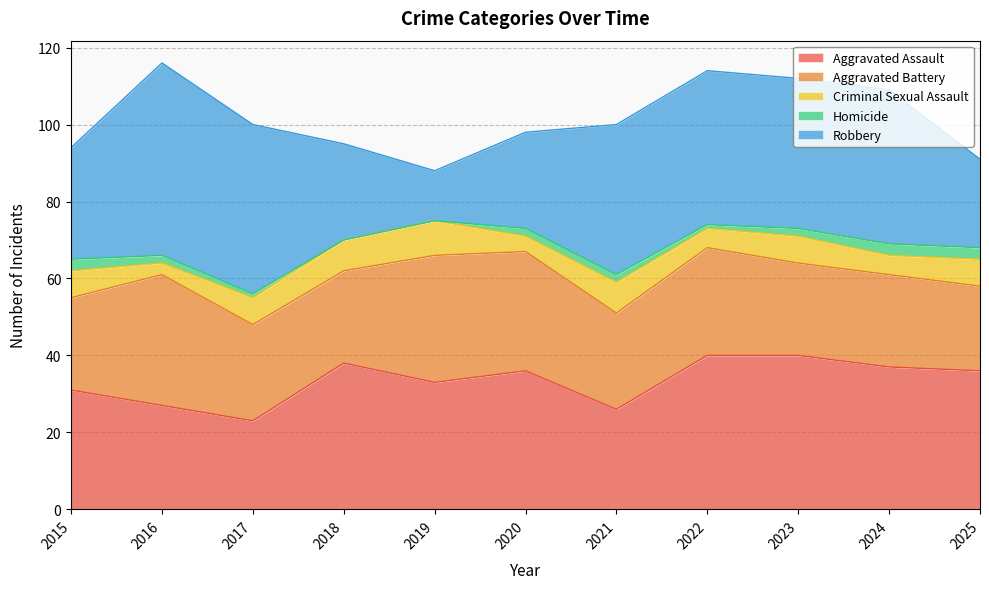

How many values in the Criminal Sexual Assault series exceed 7?

3